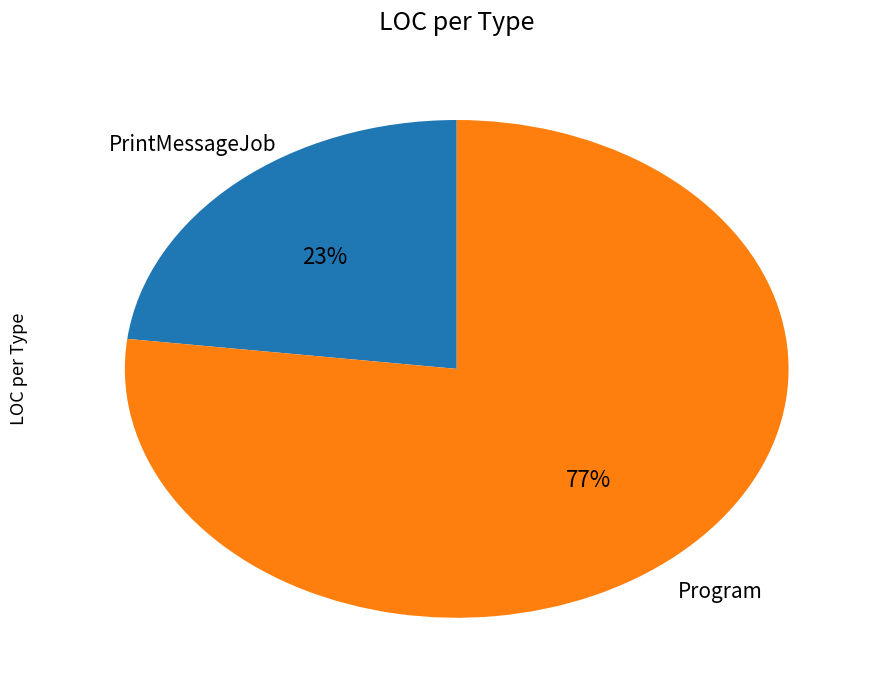

Does any single category account for the majority?

Yes